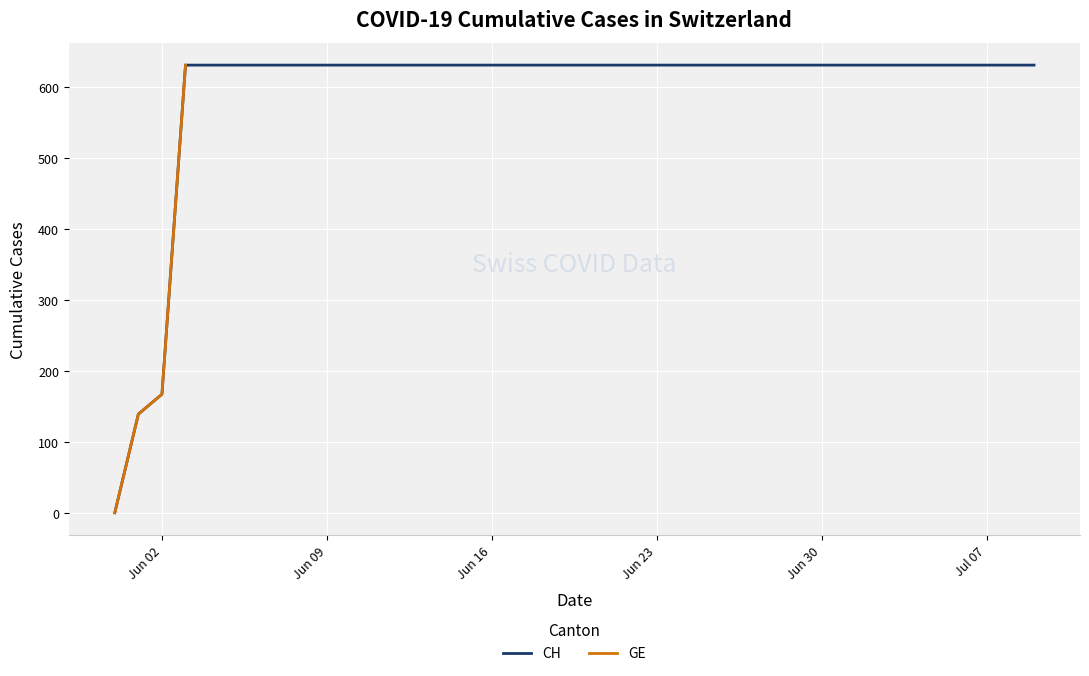

Where is CH nearest to the value 315?

Jun 02